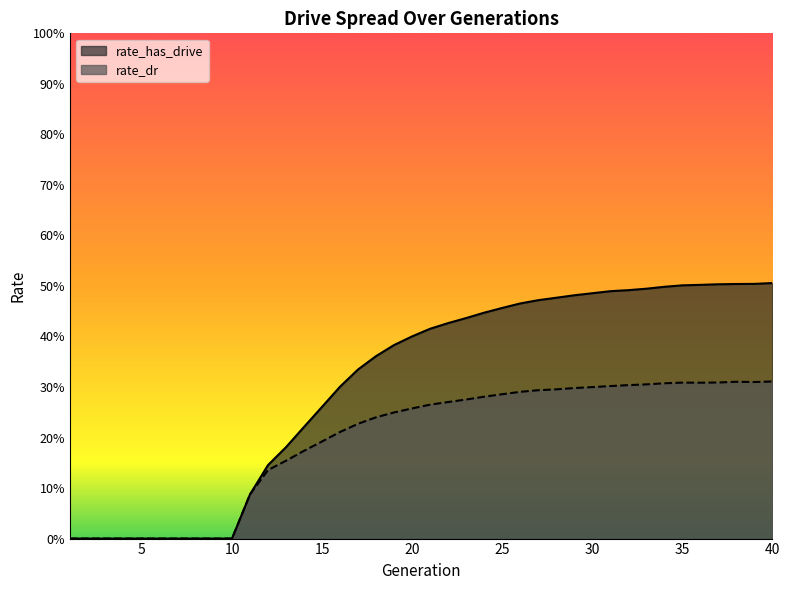

Which series has the largest range (max minus min)?

rate_has_drive